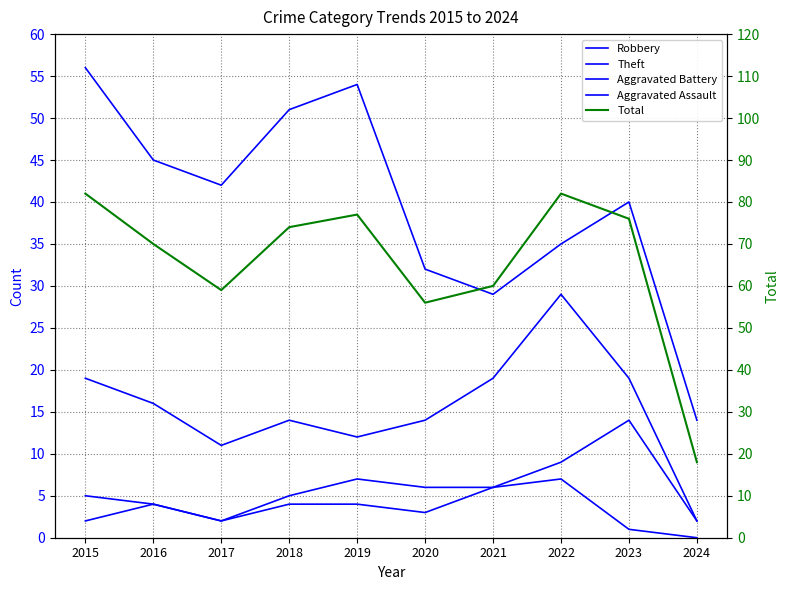

At 2019, list the series in order from largest to smallest.

Total, Theft, Robbery, Aggravated Battery, Aggravated Assault